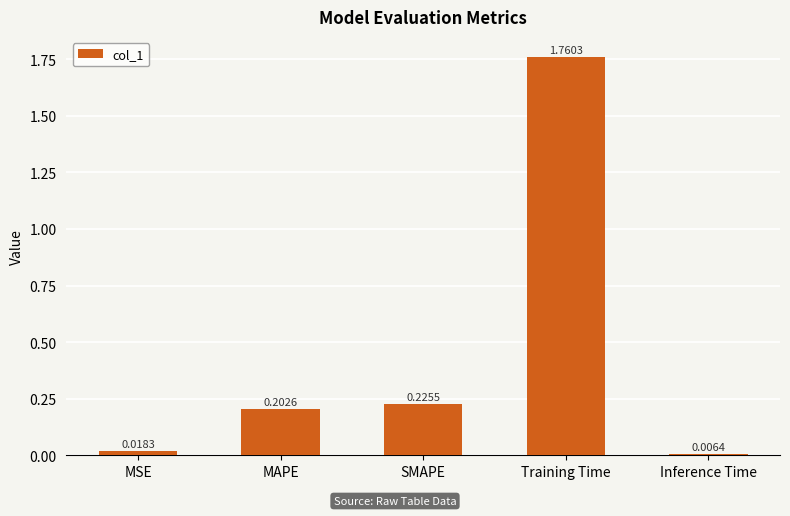

Count the number of data series in this chart.

1